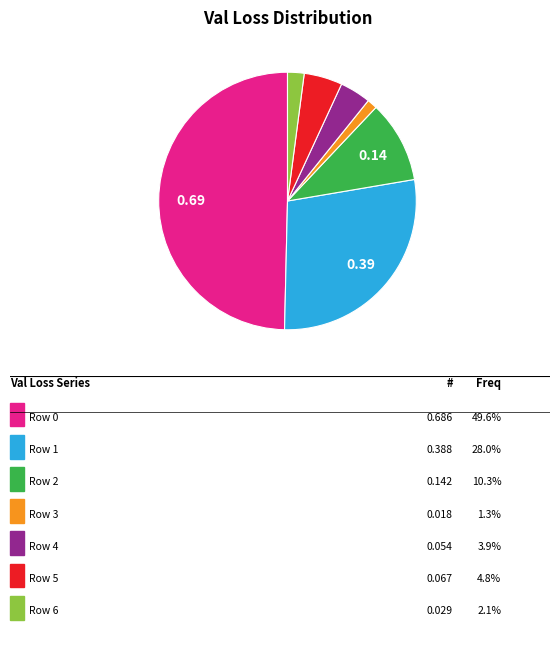

How many slices are in this pie chart?

7